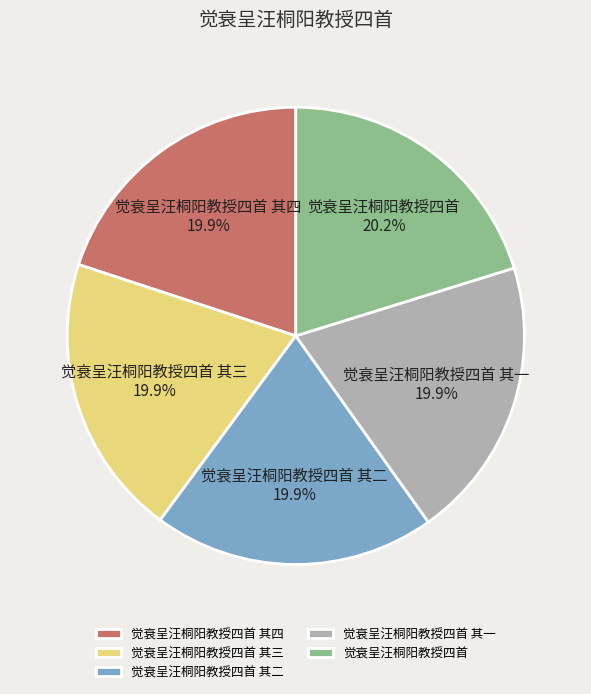

What is the ratio of the value at 觉衰呈汪桐阳教授四首 其四 to the value at 觉衰呈汪桐阳教授四首?

1.0